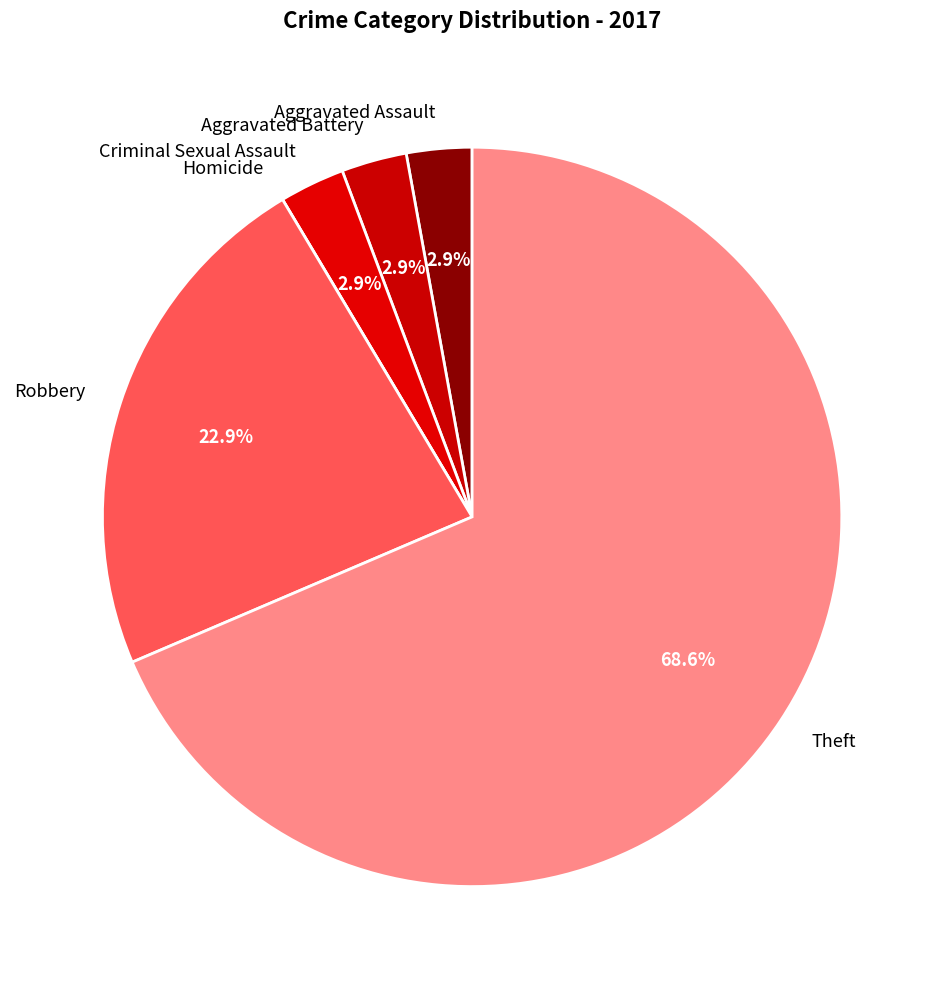

What is the largest slice in the pie chart?

Theft